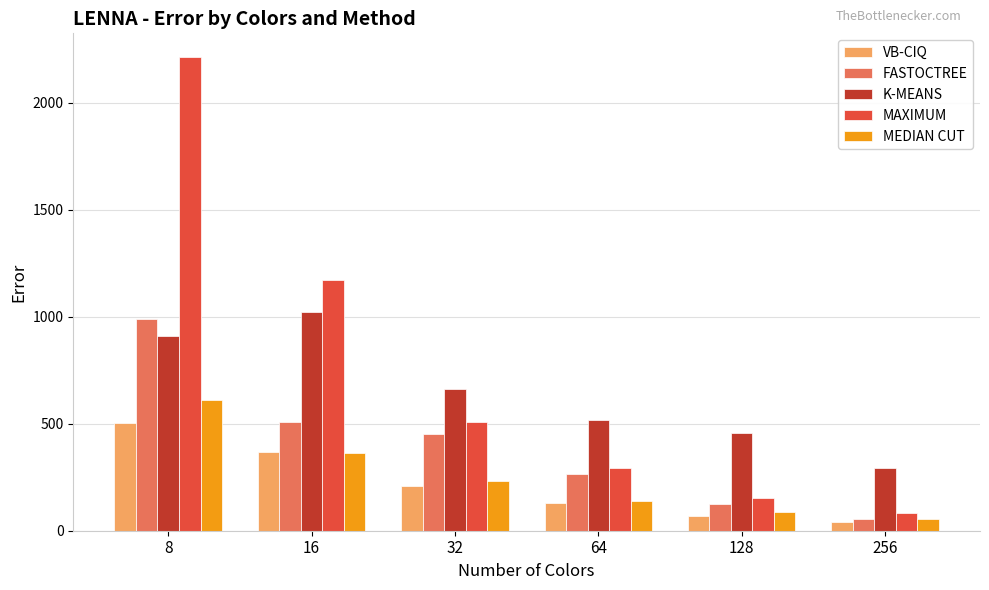

What are all the series names shown in the legend?

VB-CIQ, FASTOCTREE, K-MEANS, MAXIMUM, MEDIAN CUT